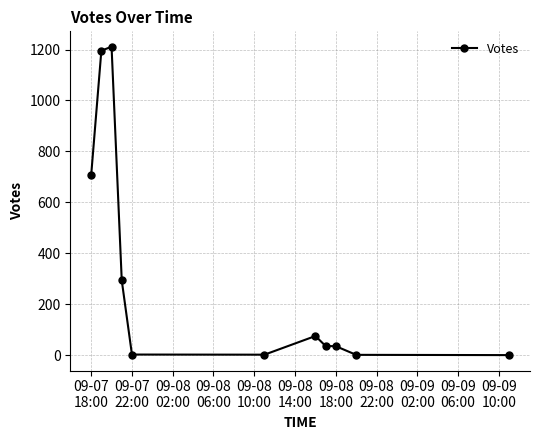

What is the value of the 1st point from the left?

706.7